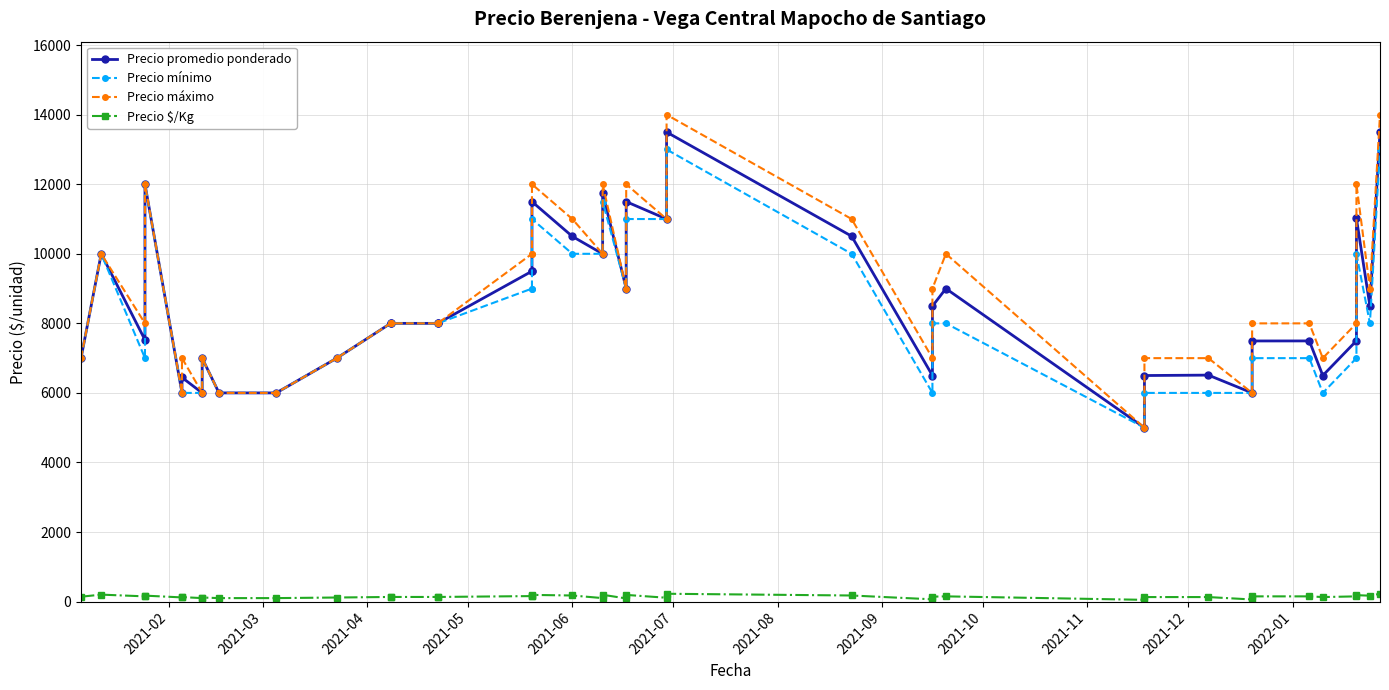

At how many categories does at least one series exceed 3795?

40